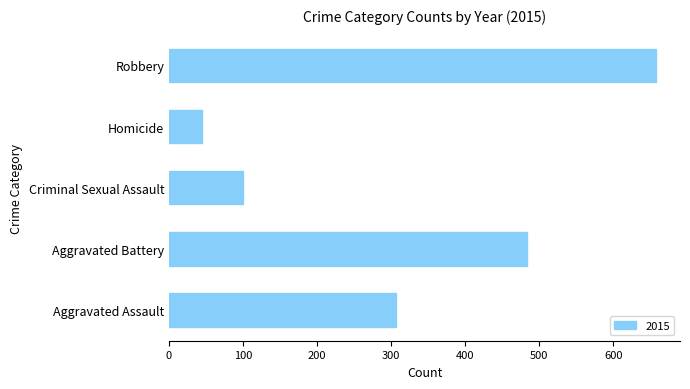

At which label is the value closest to 351?

Aggravated Assault